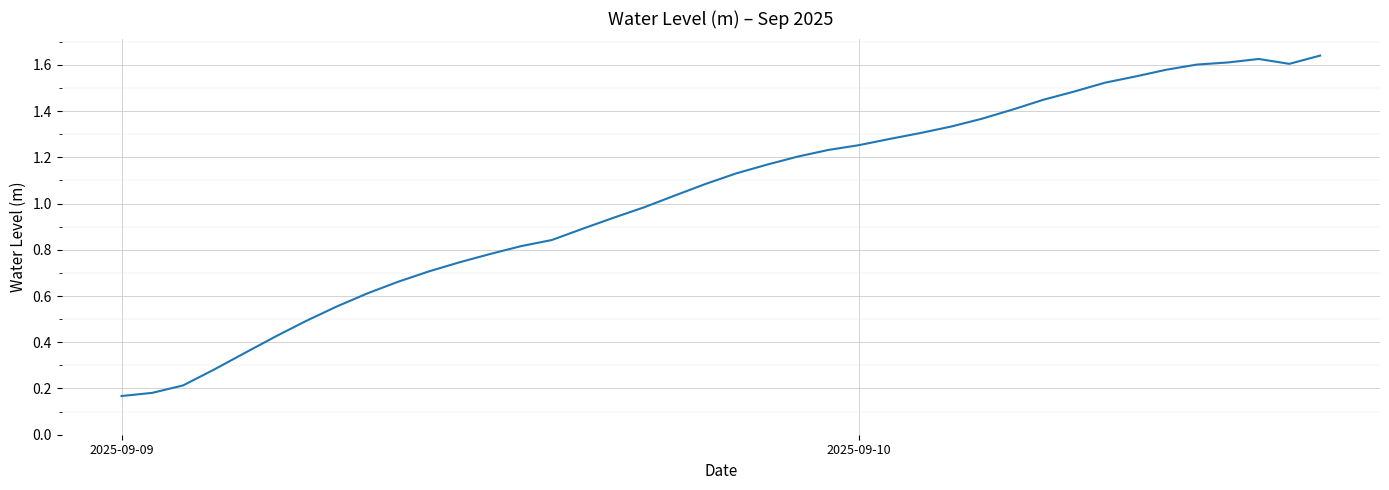

Reading left to right, what are all the values shown in this chart?

0.2	0.2	0.2	0.3	0.4	0.4	0.5	0.6	0.6	0.7	0.7	0.7	0.8	0.8	0.8	0.9	0.9	1.0	1.0	1.1	1.1	1.2	1.2	1.2	1.3	1.3	1.3	1.3	1.4	1.4	1.4	1.5	1.5	1.5	1.6	1.6	1.6	1.6	1.6	1.6